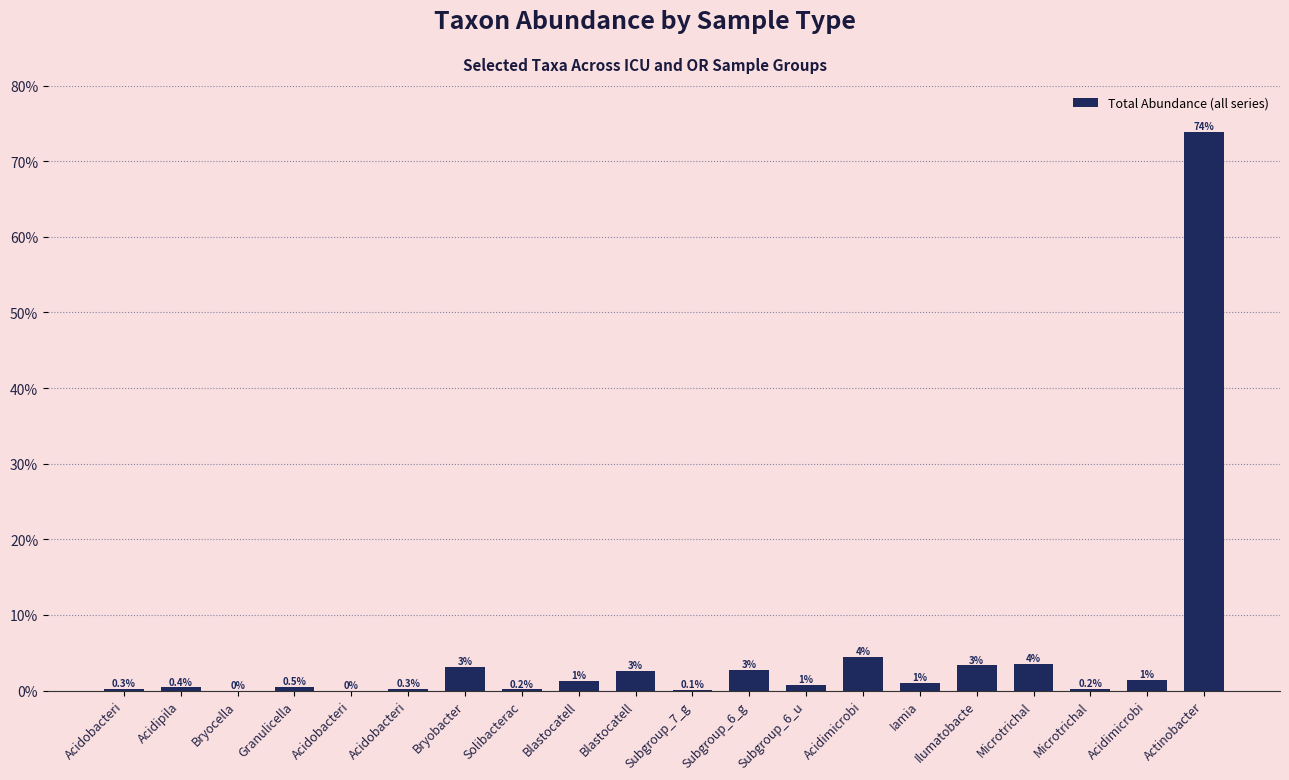

At which category does the chart reach its peak across all series?

Actinobacter